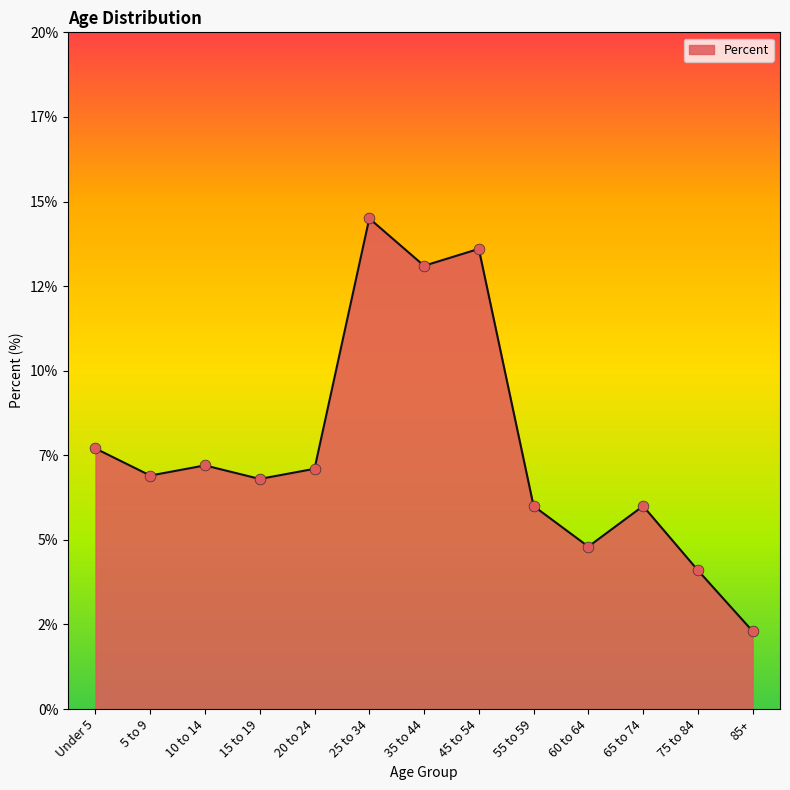

Which has a higher value, 15 to 19 or 65 to 74?

15 to 19